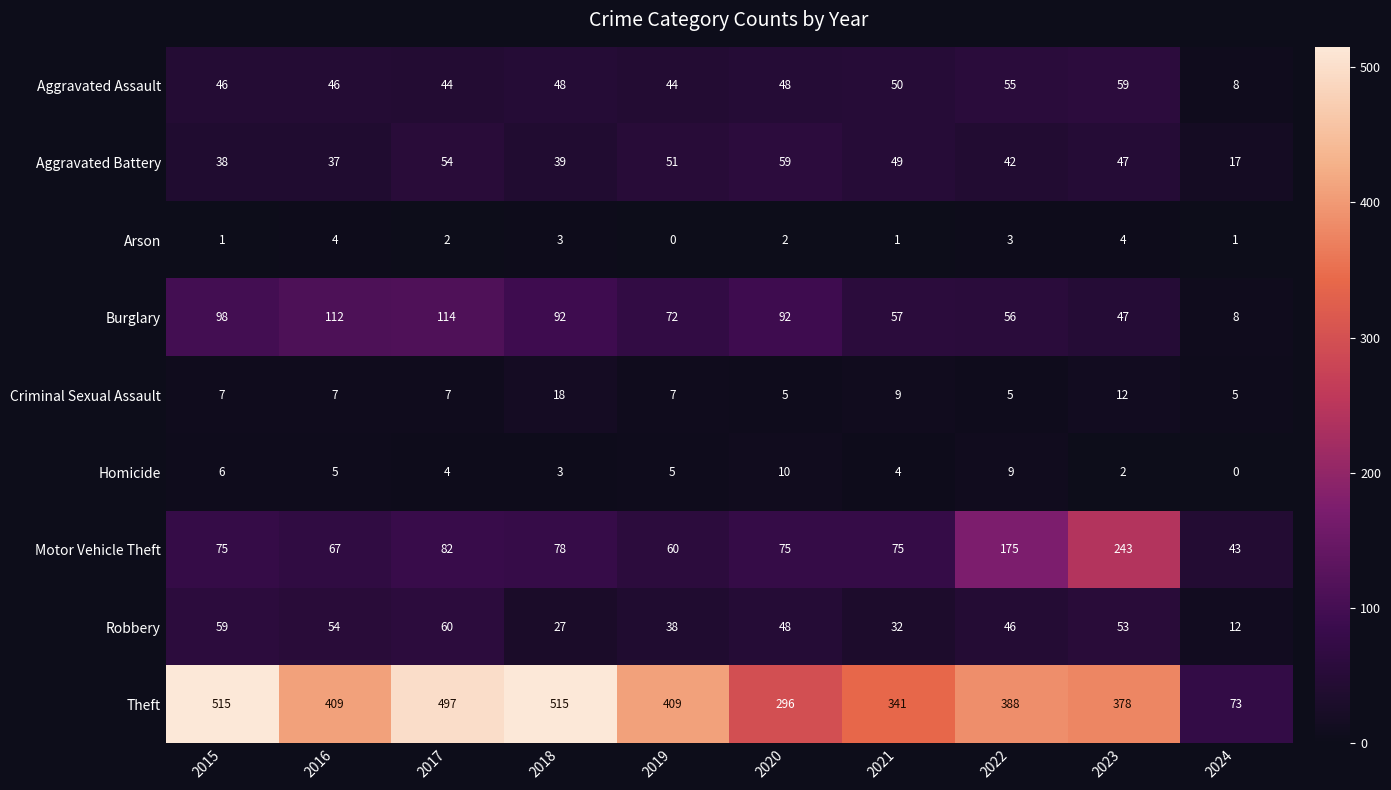

What is the difference between the second highest and minimum values in the Theft series?

442